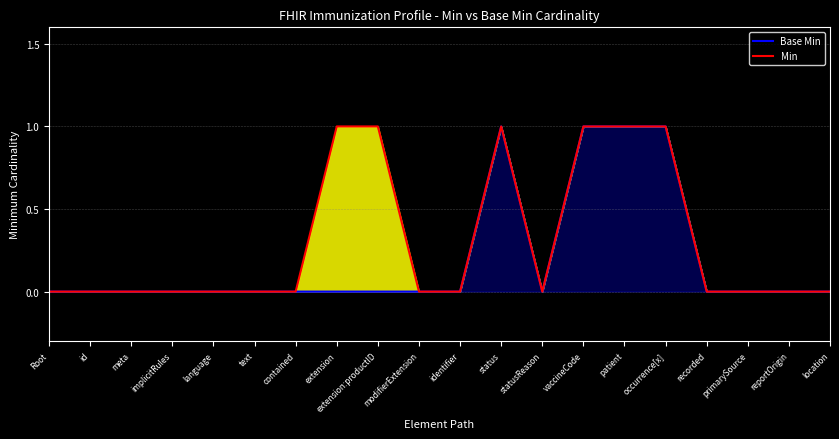

What is the sum of all Base Min values?

4